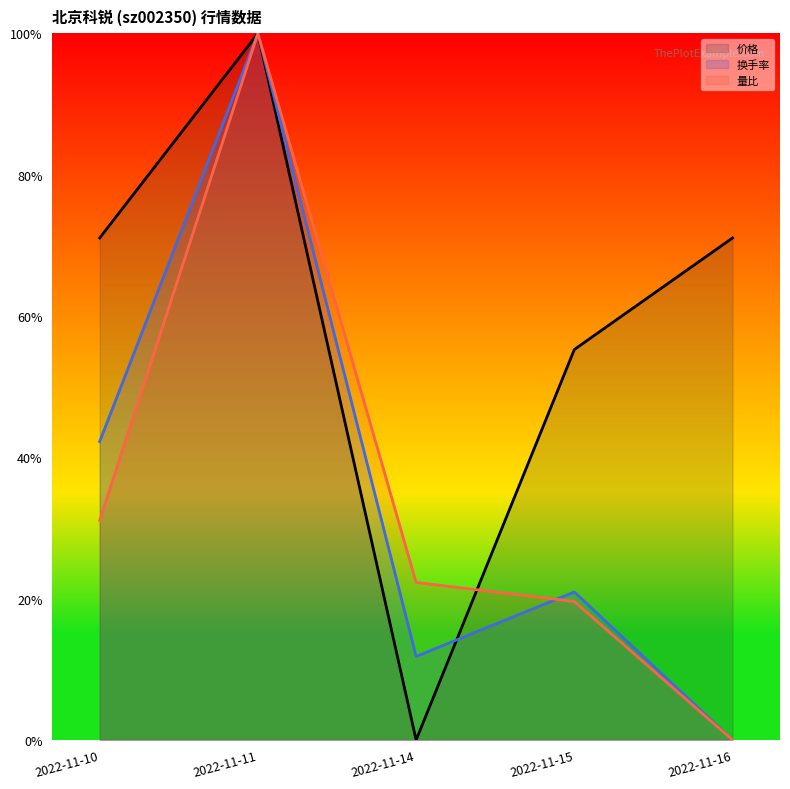

What are all the series names shown in the legend?

成交额(万元), 量比, 价格